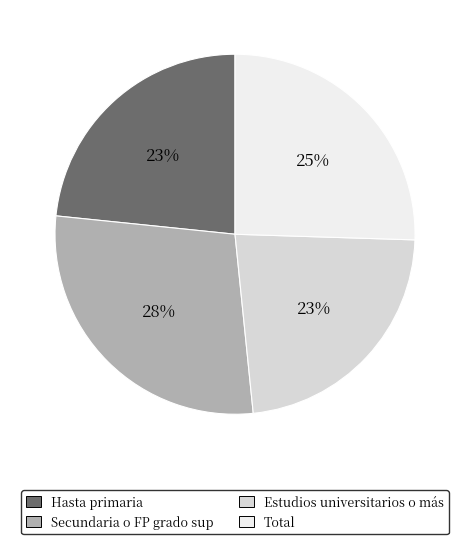

What is the largest slice in the pie chart?

Secundaria o FP grado sup